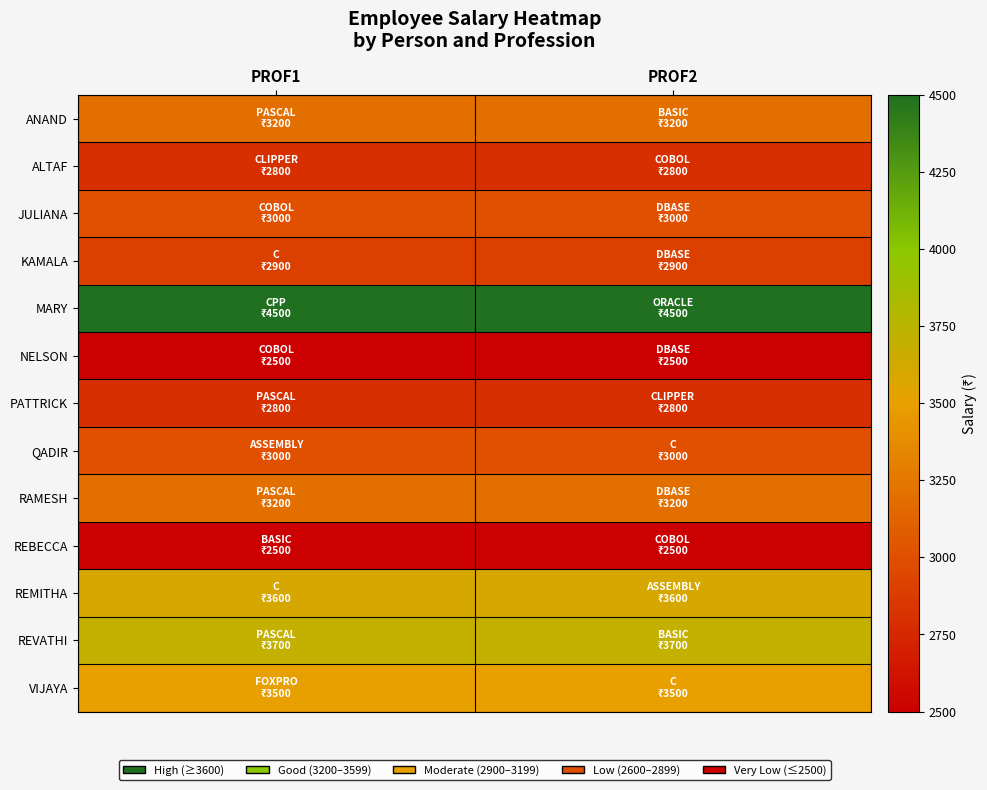

At which category is the sum across all series the highest?

PROF1